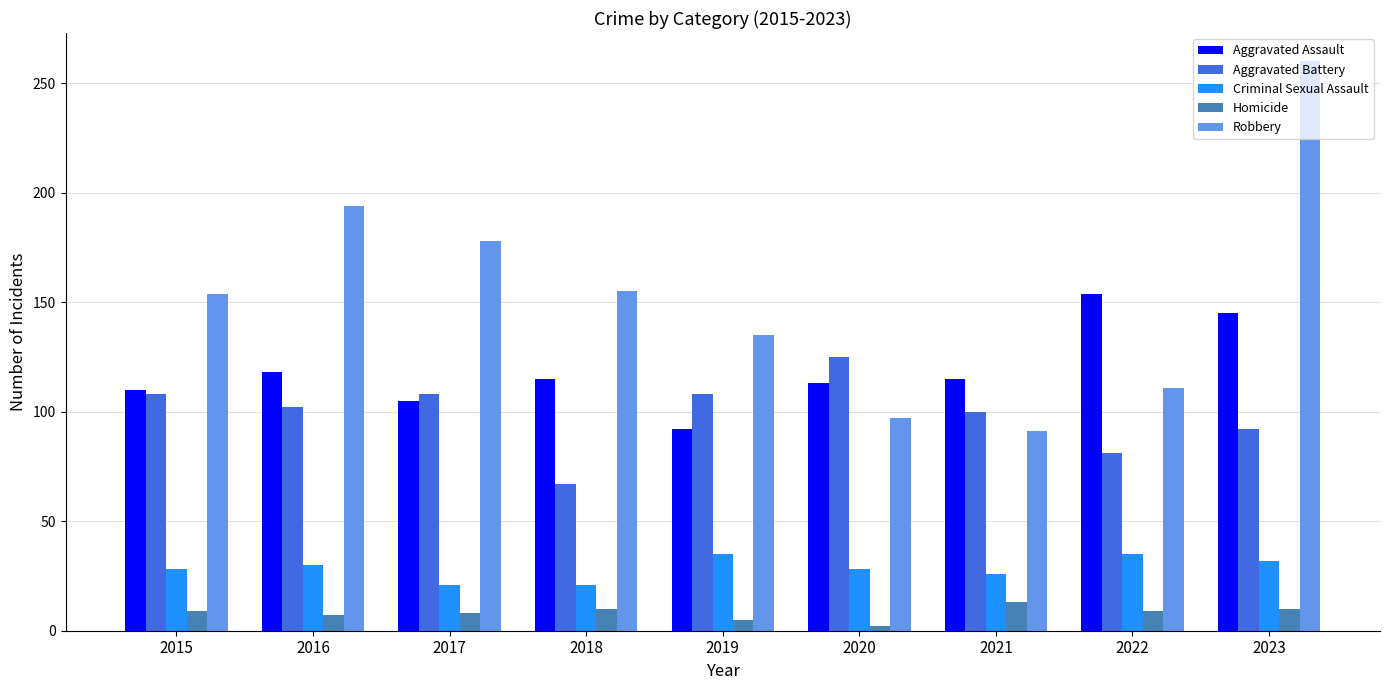

How many data points does each series have?

9